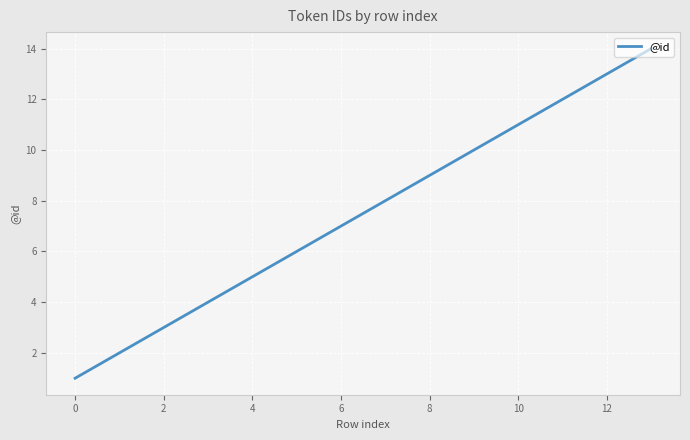

What is the difference between the second highest and minimum values?

12